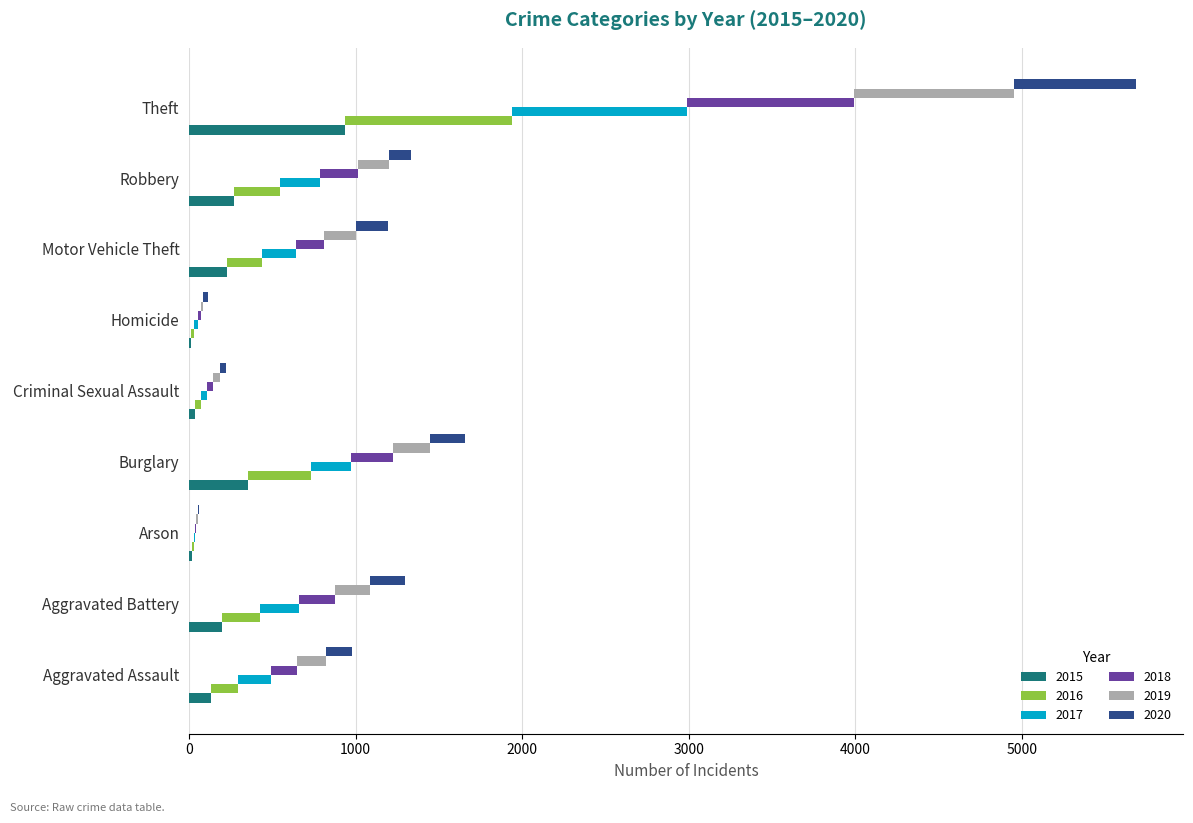

What is the label of the 1st bar from the left?

Aggravated Assault